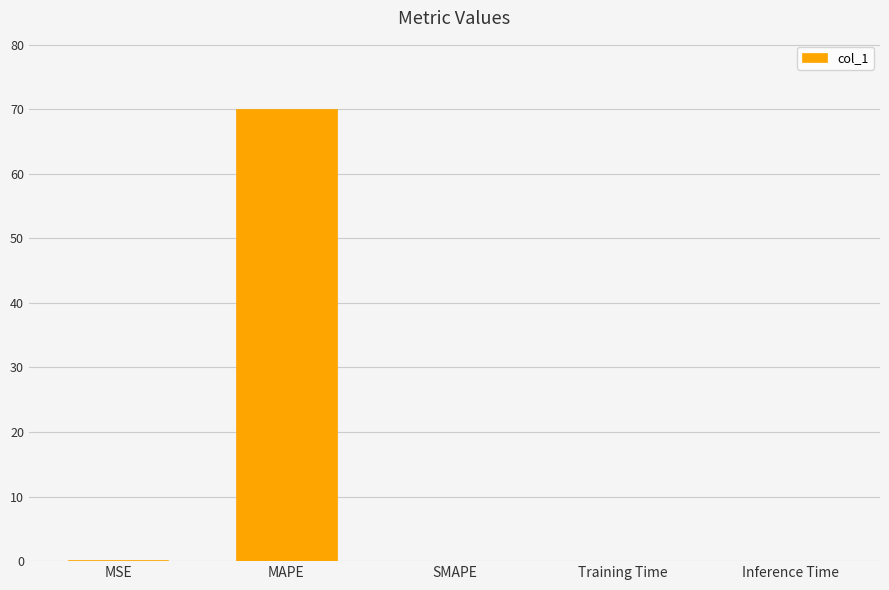

Read the value at MAPE.

70.1